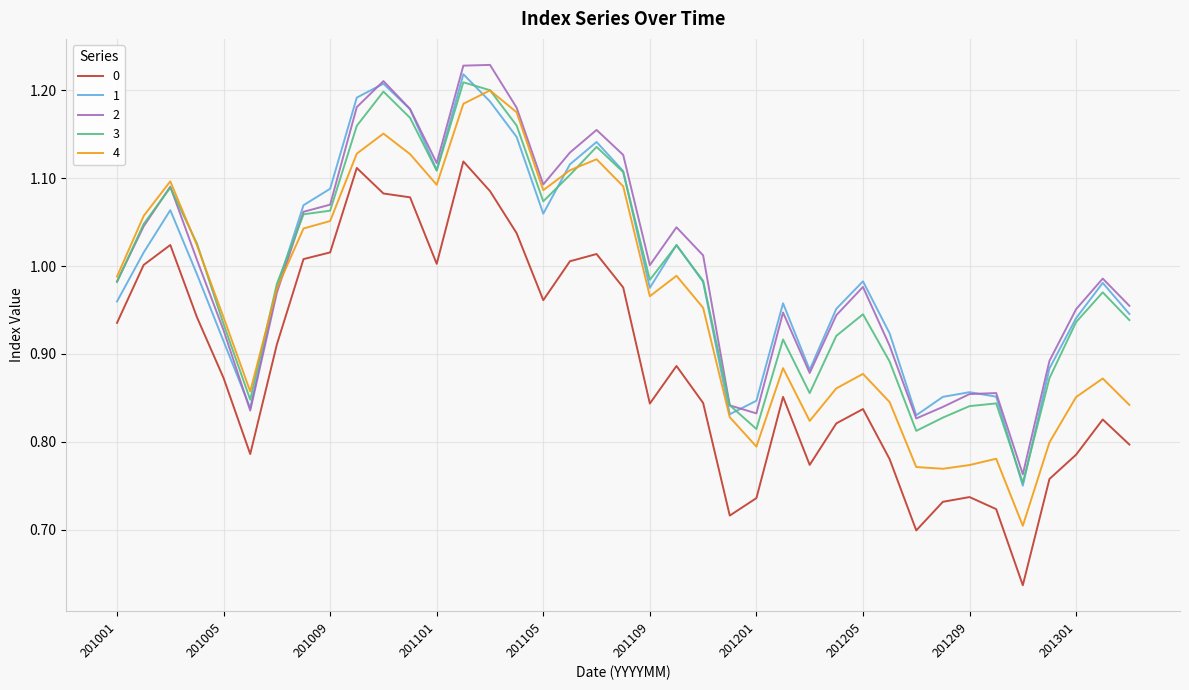

Count the number of data series in this chart.

5